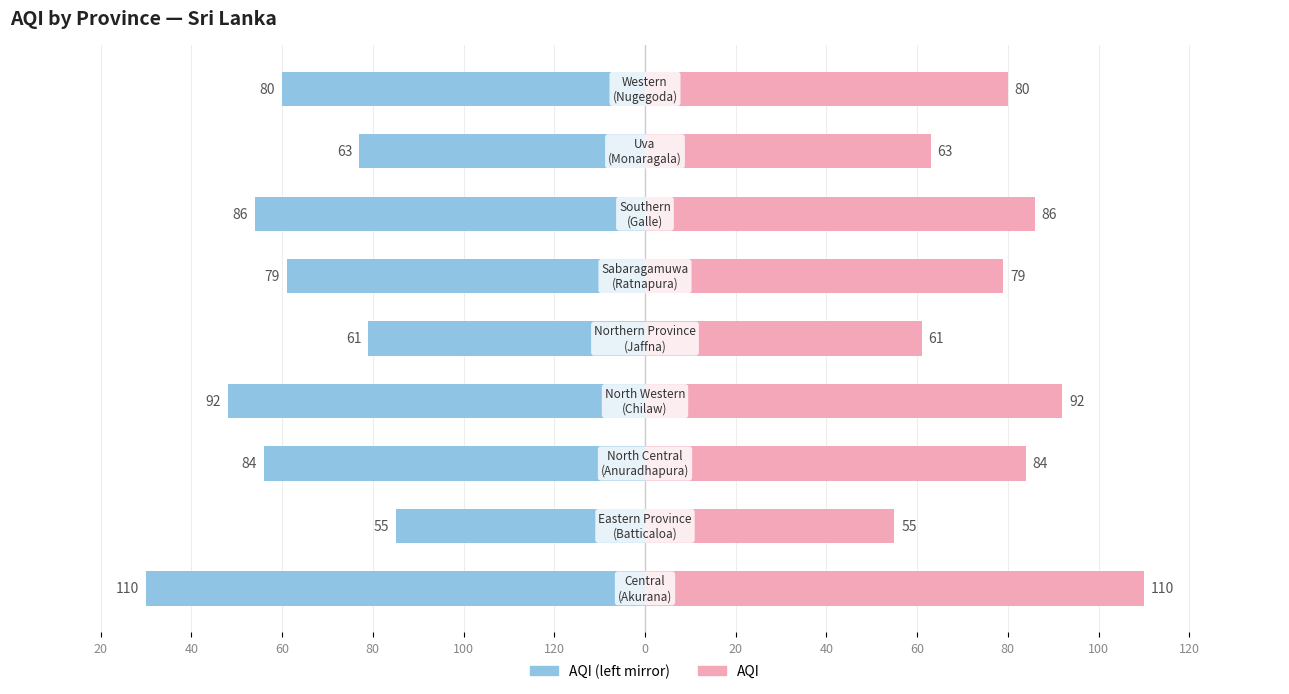

Rank the series by their maximum value, from highest to lowest.

AQI, AQI (mirrored)